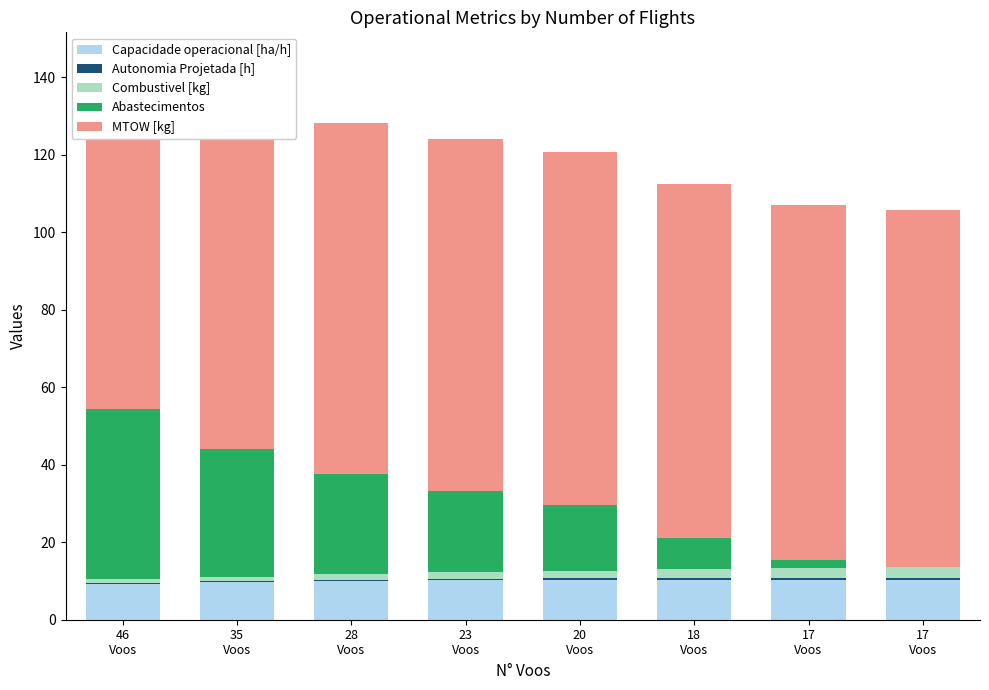

True or false: Abastecimentos has a value of 21.0 at 23
Voos.

True